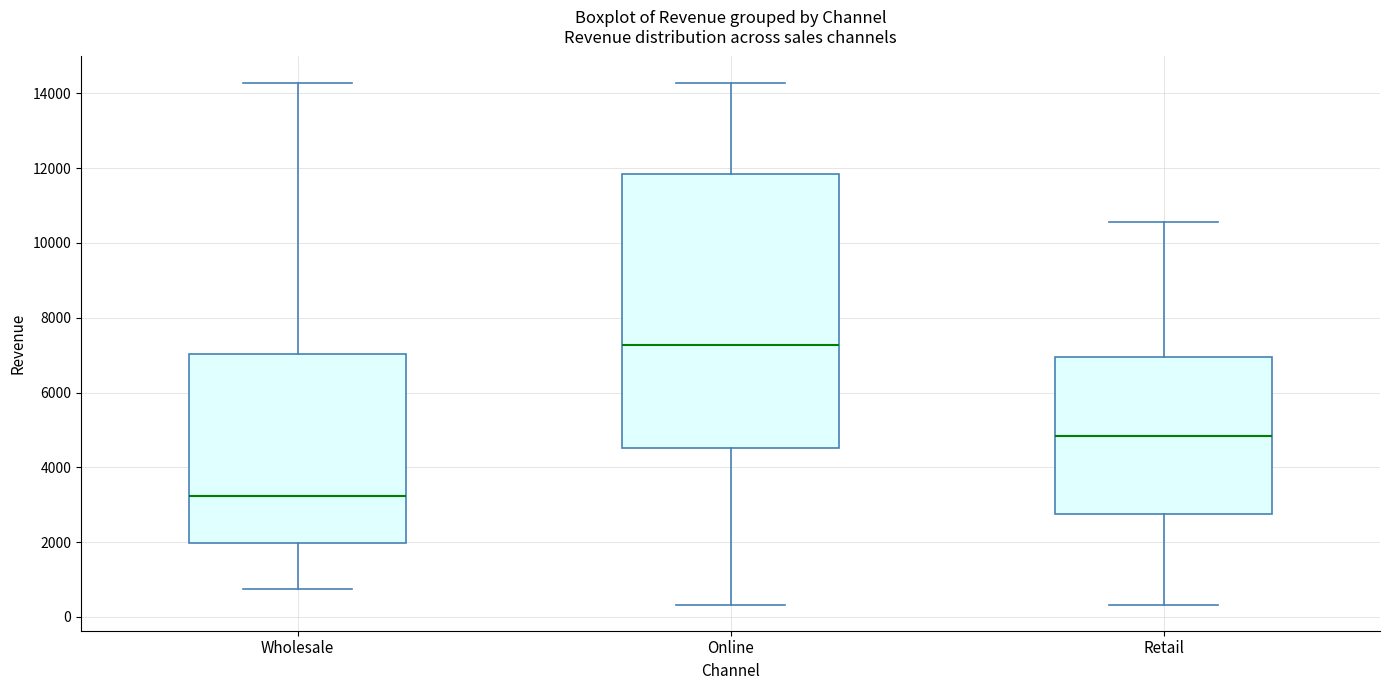

Reading left to right, transcribe this box plot: for each box, give where its median line is, the range the box spans, and where its two whiskers end, as read against the y-axis. The values are not printed on the chart, so give them approximately, as read against the axis.

Wholesale: median 3200, box 2000 to 7000, whiskers 800 to 14200
Online: median 7200, box 4600 to 11800, whiskers 400 to 14200
Retail: median 4800, box 2800 to 7000, whiskers 400 to 10600